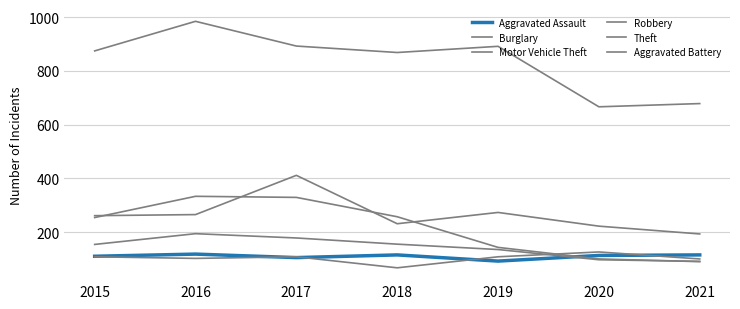

How many lines are shown in the chart?

6